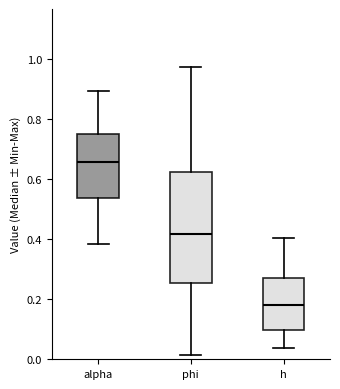

Comparing the boxes themselves (not the whiskers), which one is the tallest?

phi